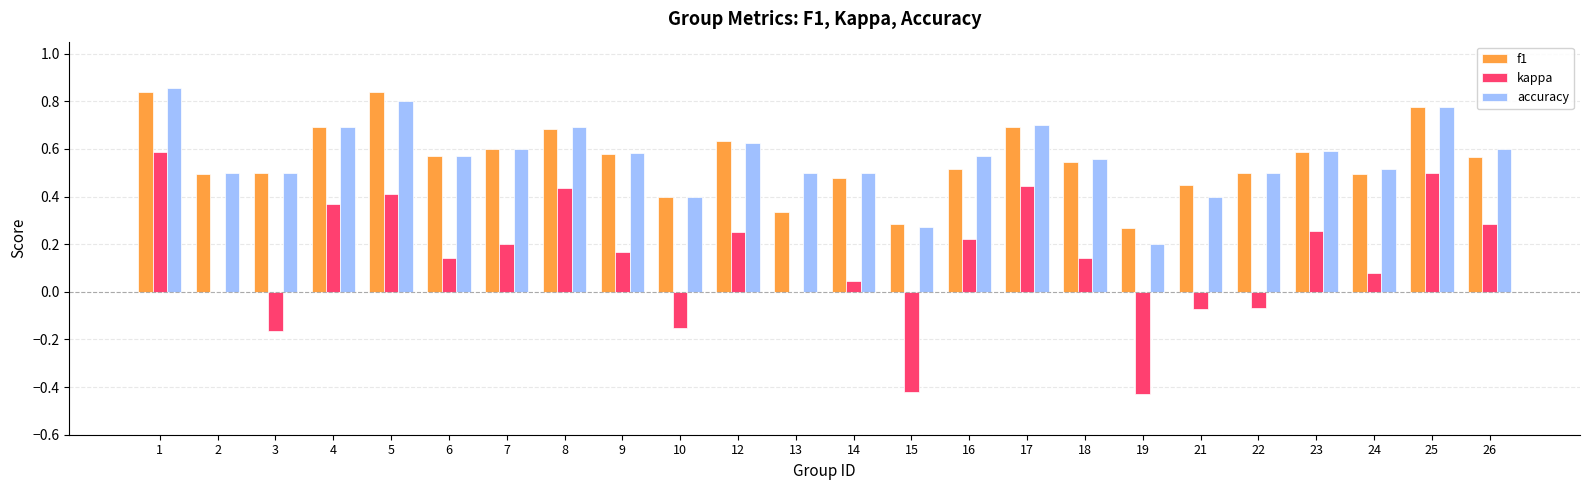

What is the sum of the f1 values at 14 and 2?

1.0